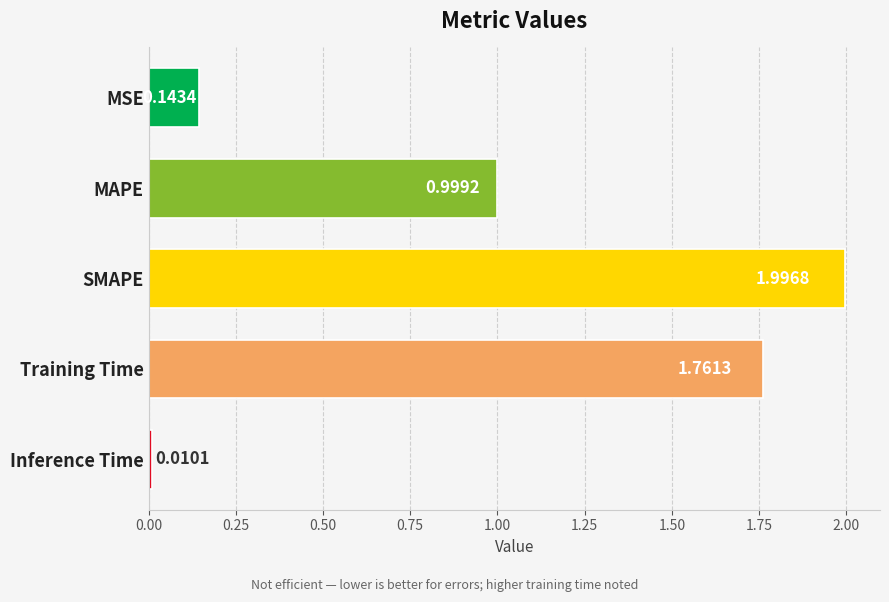

At which category does the chart reach its peak across all series?

SMAPE